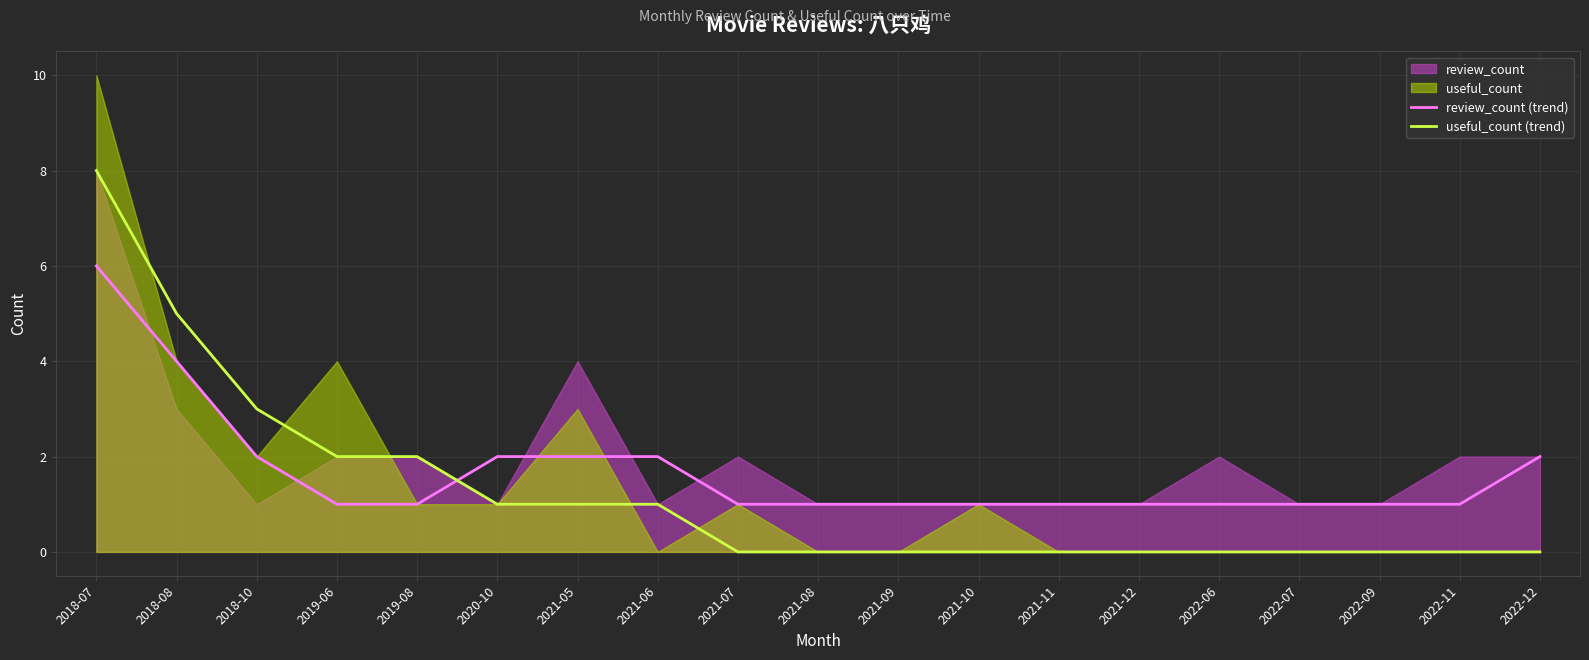

The value of useful_count (trend) at 2019-06 is 3. True or false?

False